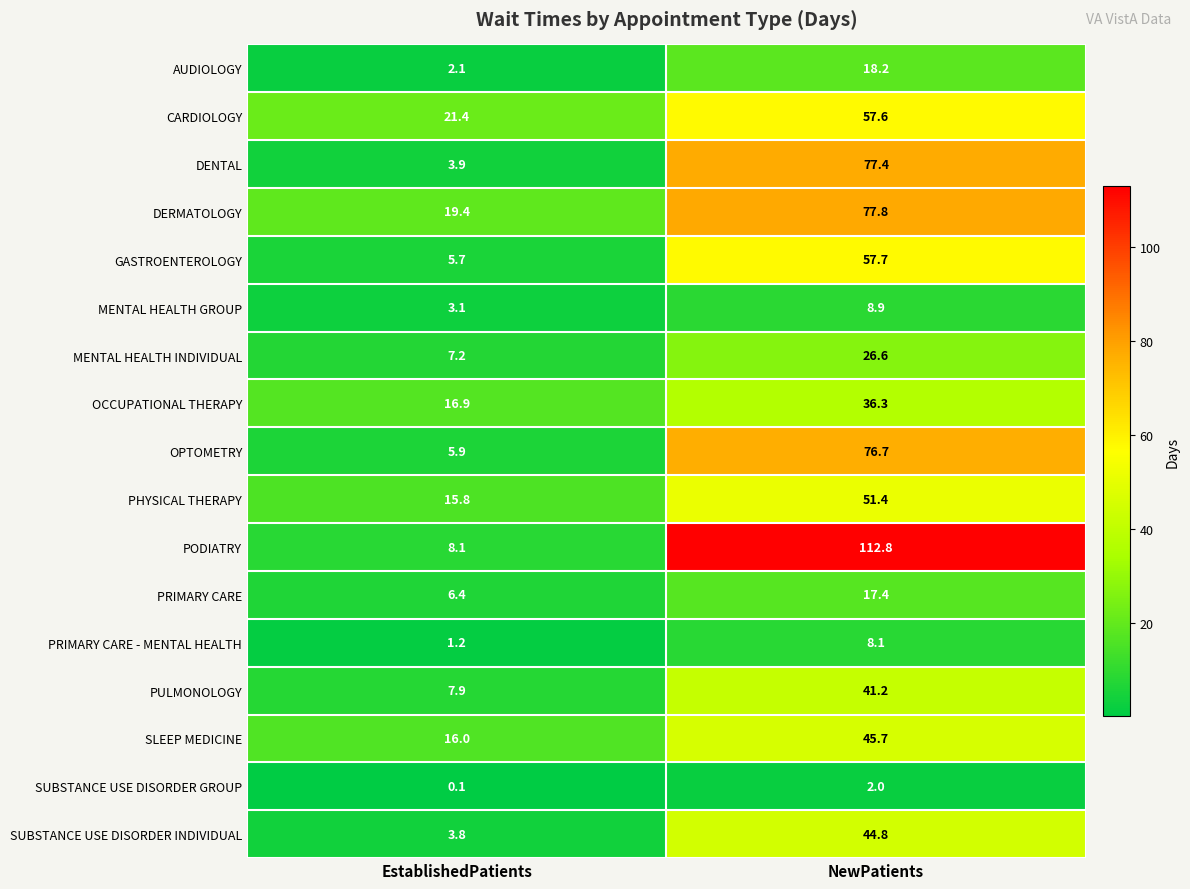

The PRIMARY CARE - MENTAL HEALTH series shows 8.1 at NewPatients. True or false?

True